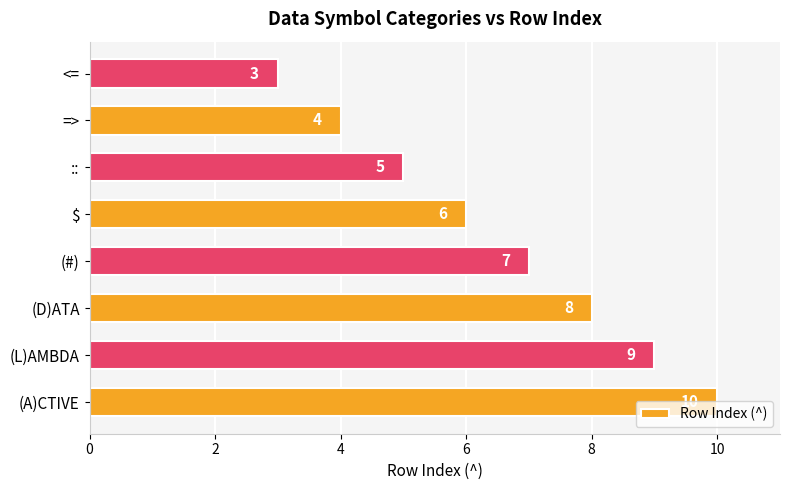

How many data points does each series have?

8